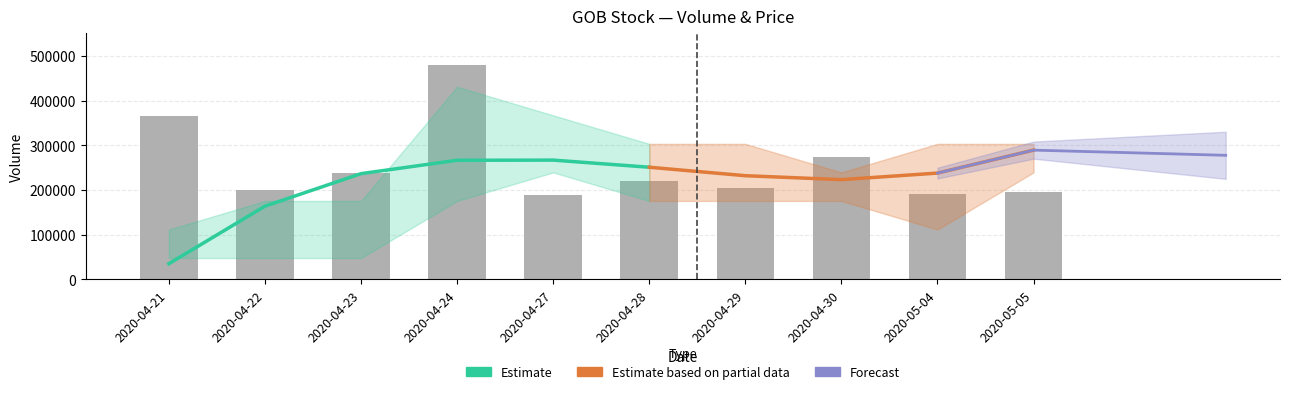

At how many categories does at least one series exceed 252676?

3